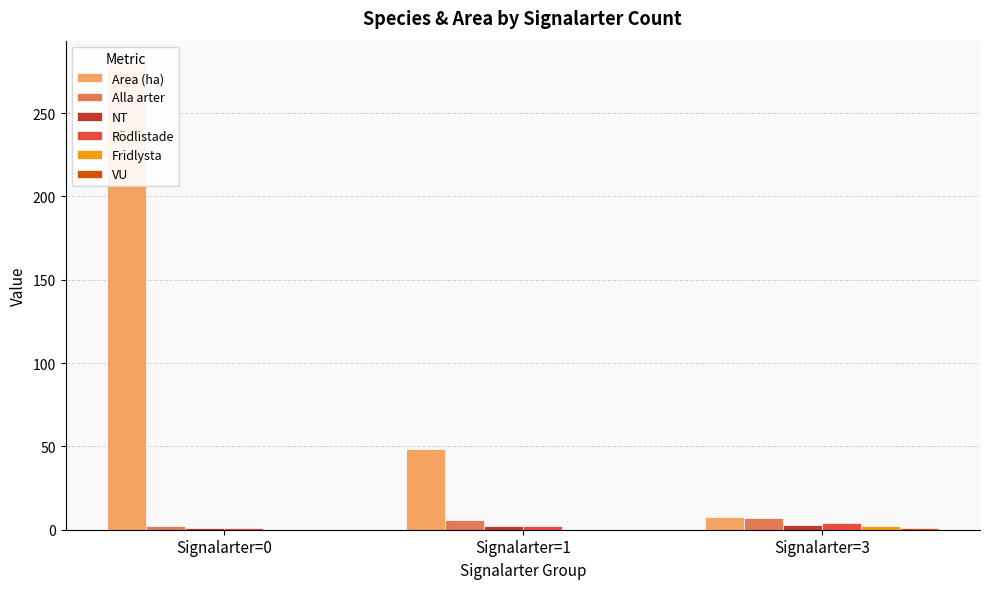

What is the value of the Alla arter bar at the 3rd from the left?

7.0